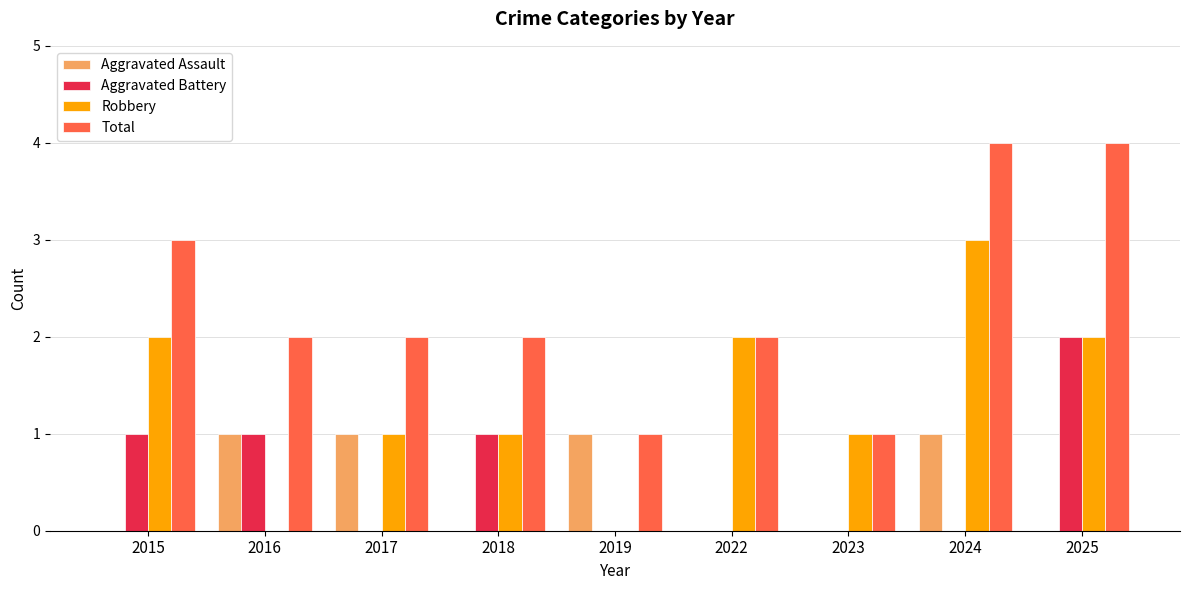

The Robbery series shows 1 at 2022. True or false?

False